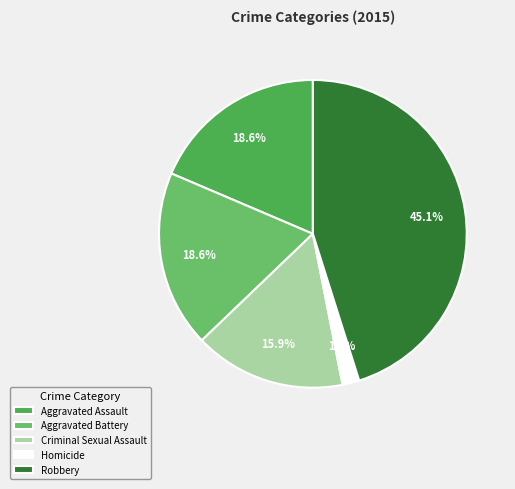

To the nearest percent, what portion does Aggravated Assault represent?

19%